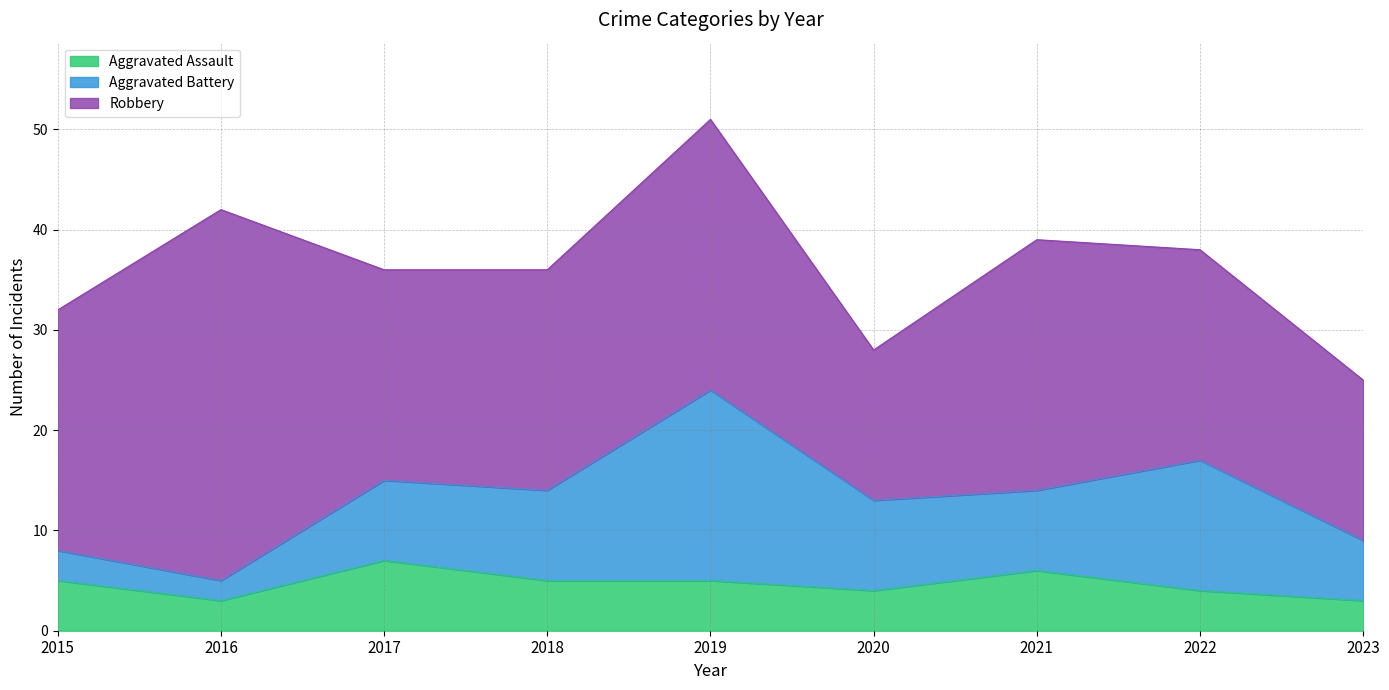

What is the difference between the maximum and minimum values in the Robbery series?

22